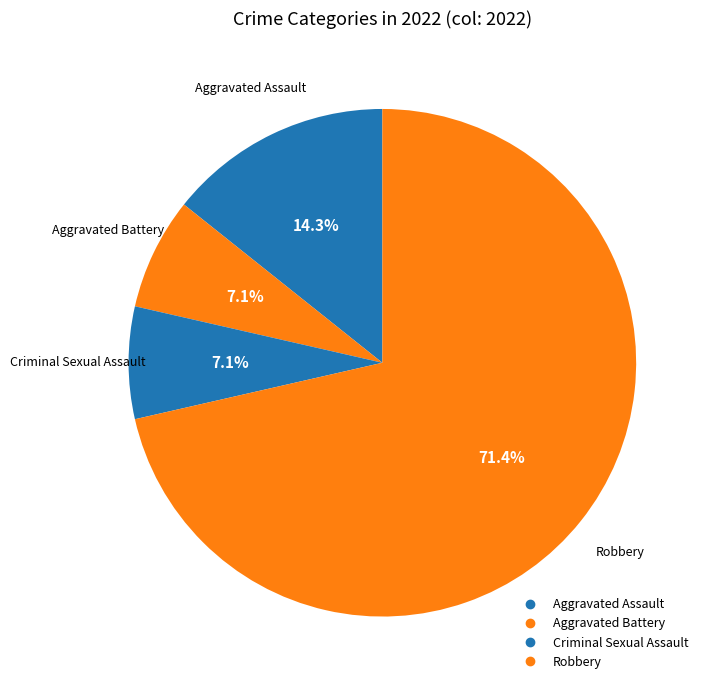

Which category has the smallest portion of the pie?

Aggravated Battery